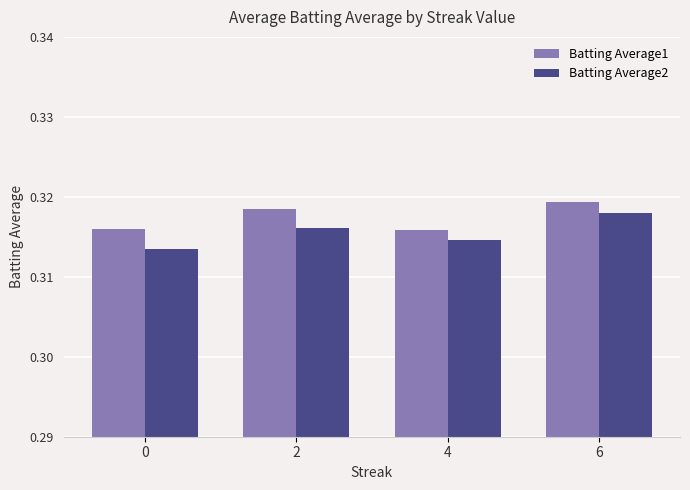

At which label does Batting Average2 reach its peak?

6